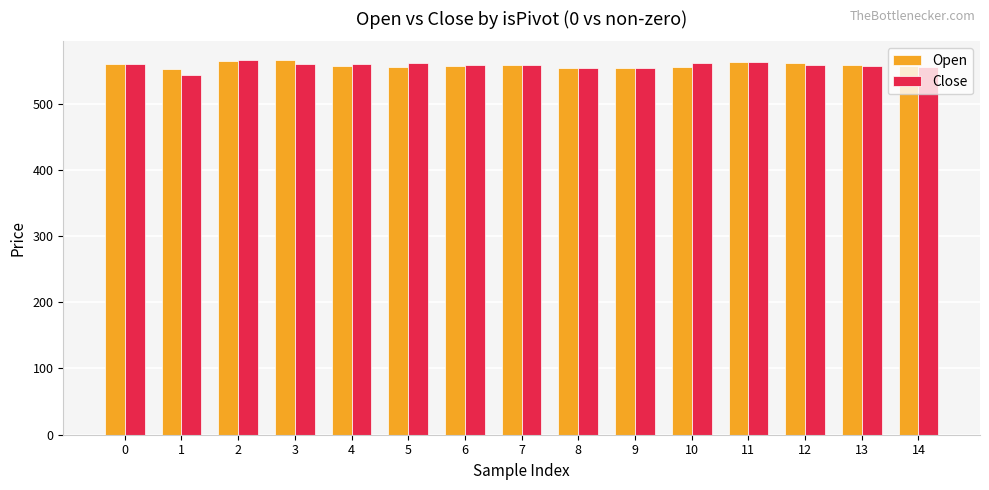

True or false: Close has a value of 949.8 at 10.

False